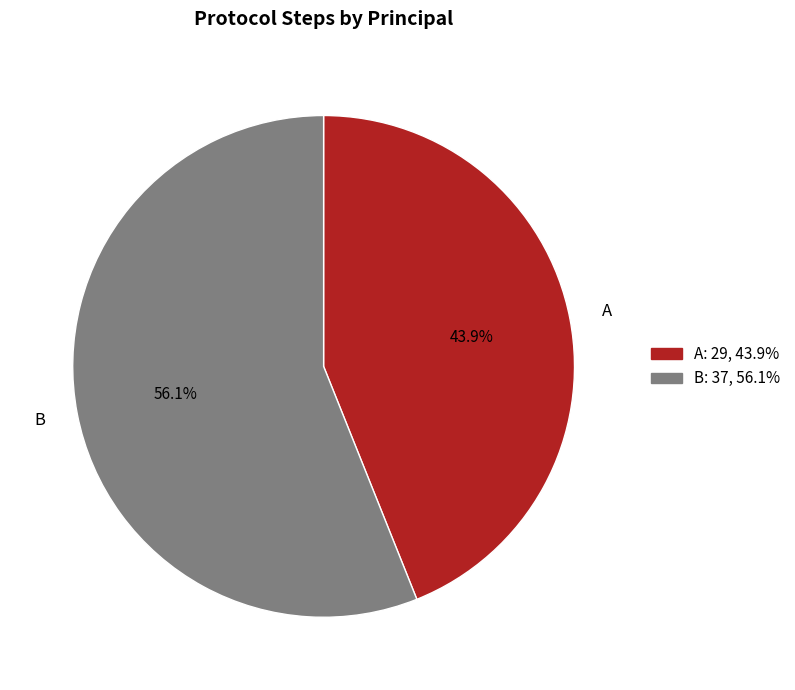

Approximately how many times larger is the value at B compared to A?

1.3